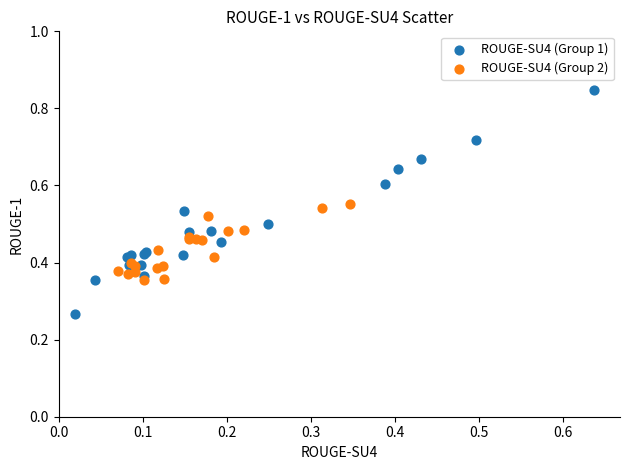

Which series contains the highest Y value?

ROUGE-SU4 (Group 1)